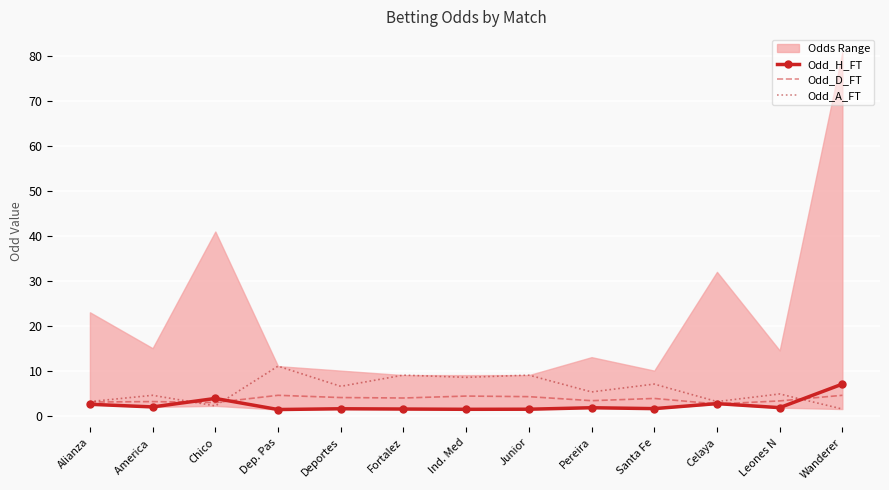

What is the sum of the Odd_H_FT values at Alianza and Deportes?

4.0